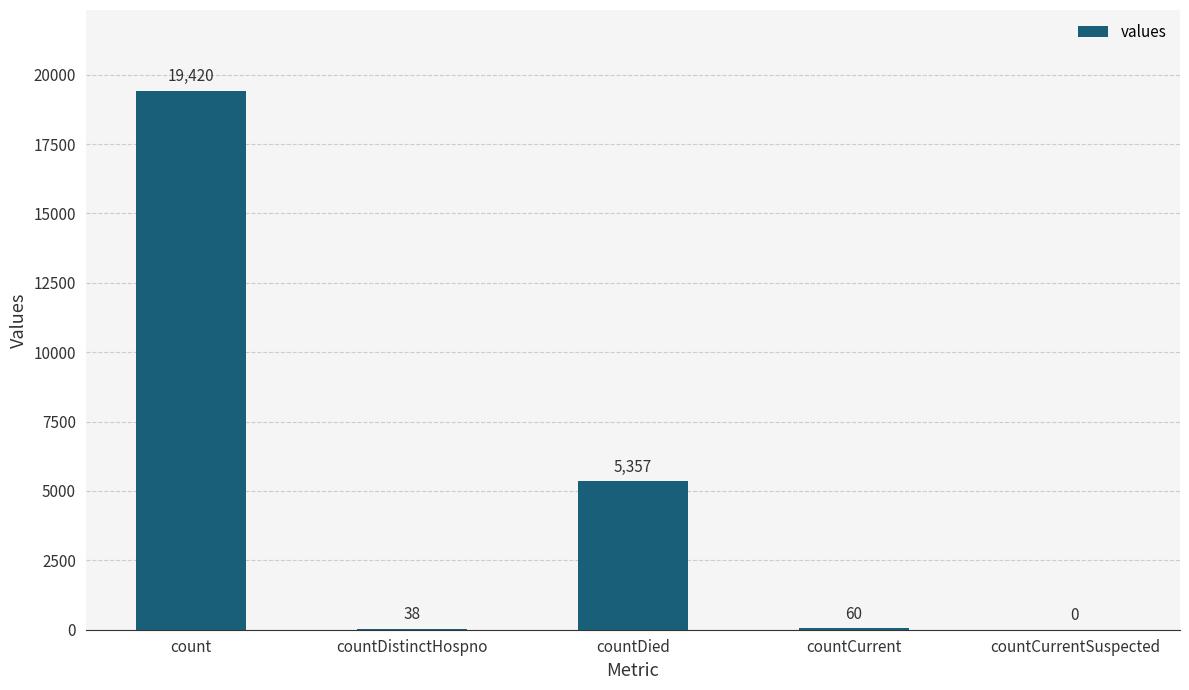

Which category has the highest value across all series?

count